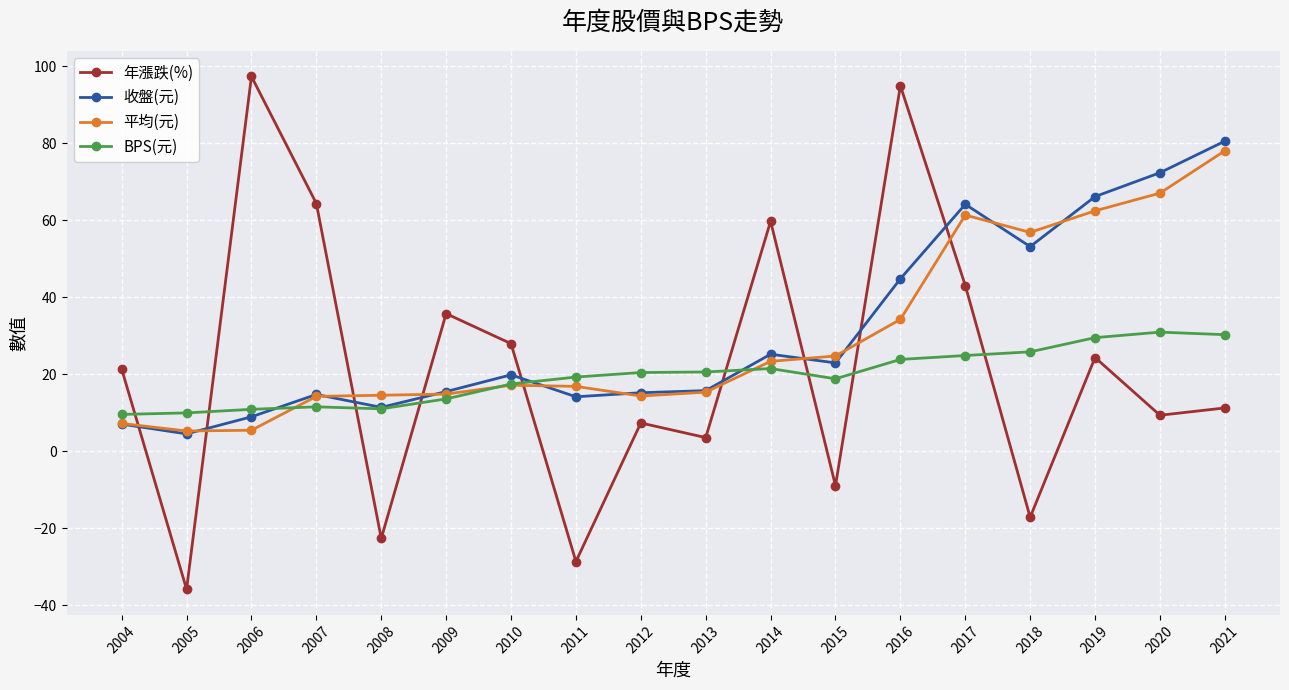

How many values in the BPS(元) series exceed 20?

9